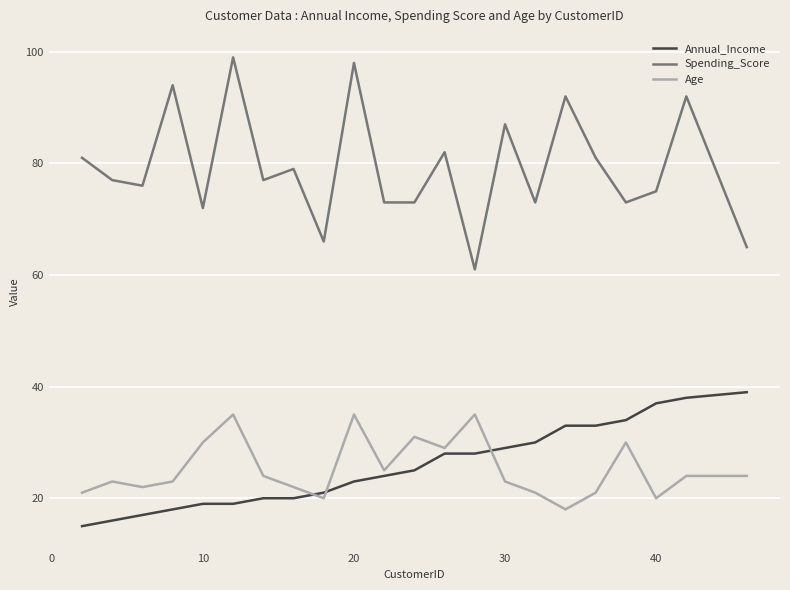

What is the difference between the maximum and minimum values in the Spending_Score series?

38